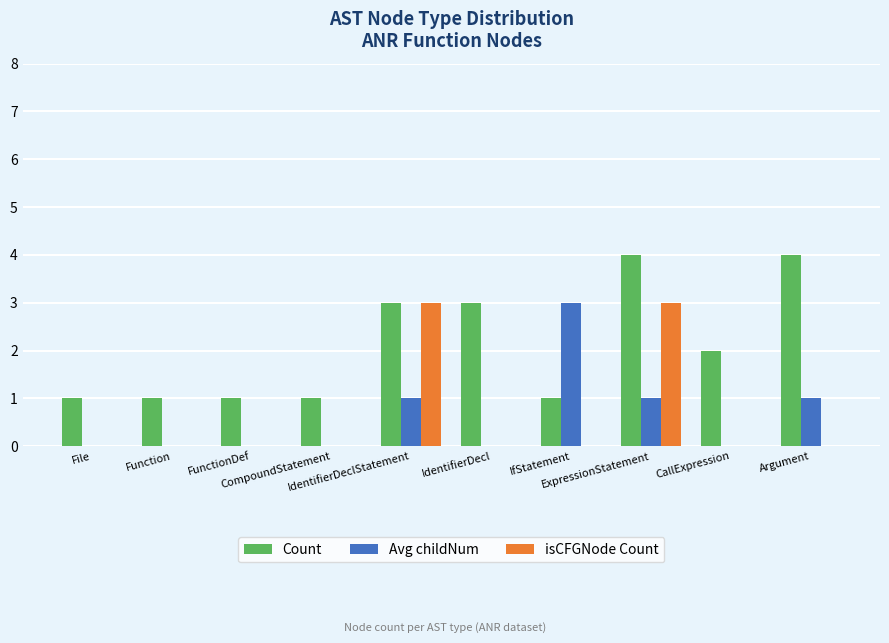

What is the highest value of the Avg childNum series?

3